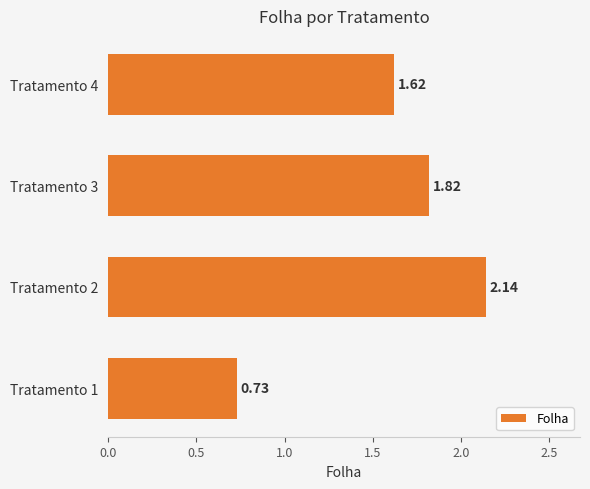

What is the difference between the values at Tratamento 1 and Tratamento 4?

0.9